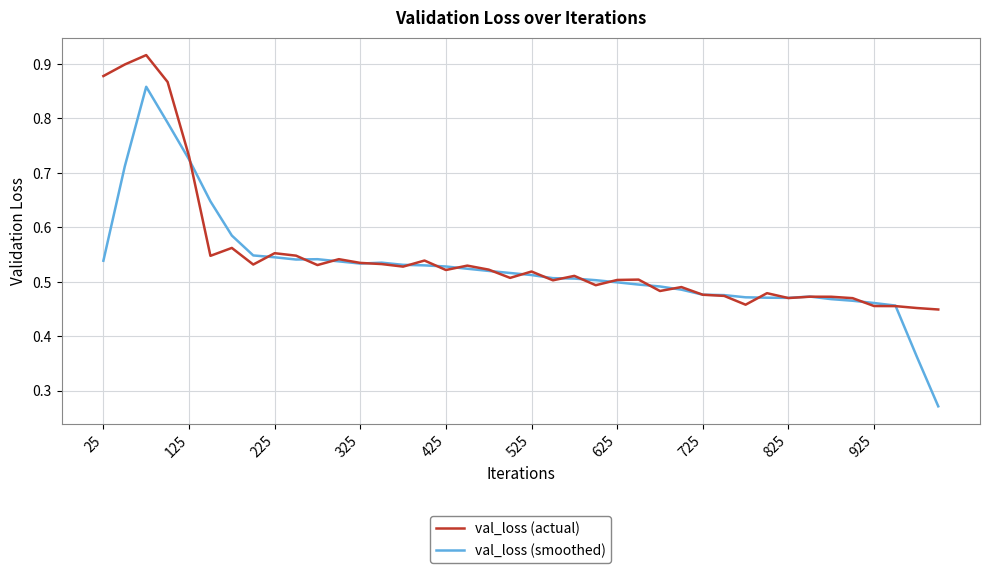

Which series has the largest range (max minus min)?

val_loss (smoothed)